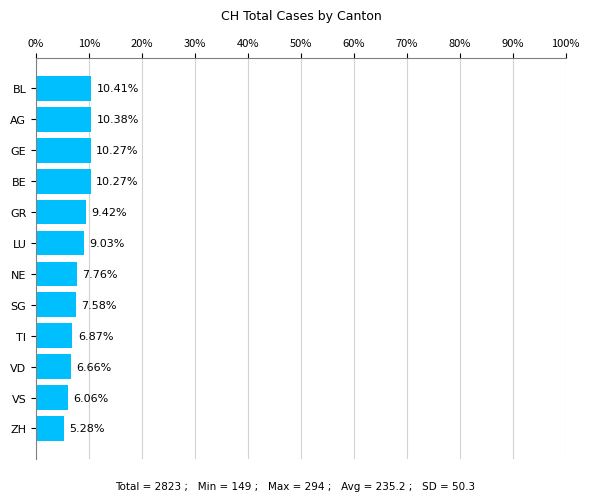

What is the greatest value displayed?

10.4